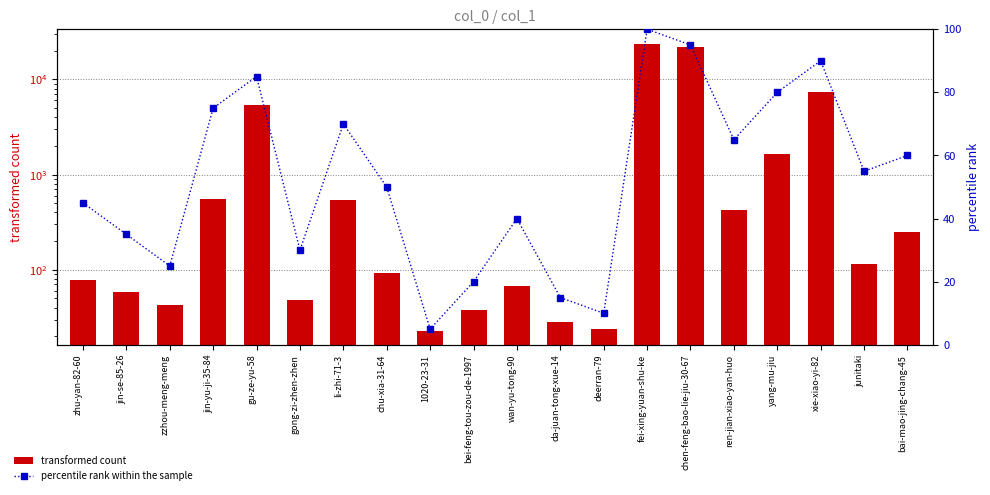

Which series has the largest total across all categories?

transformed count